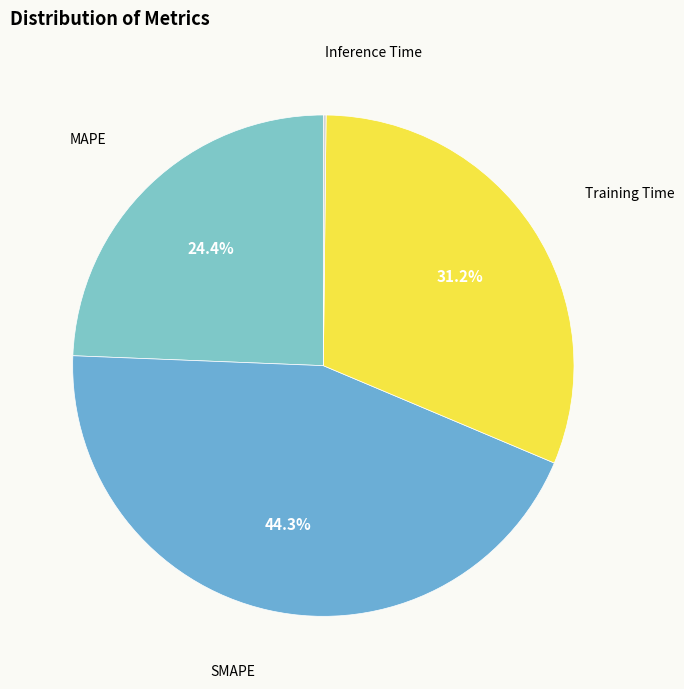

How much of the chart is everything except Training Time?

68.8%